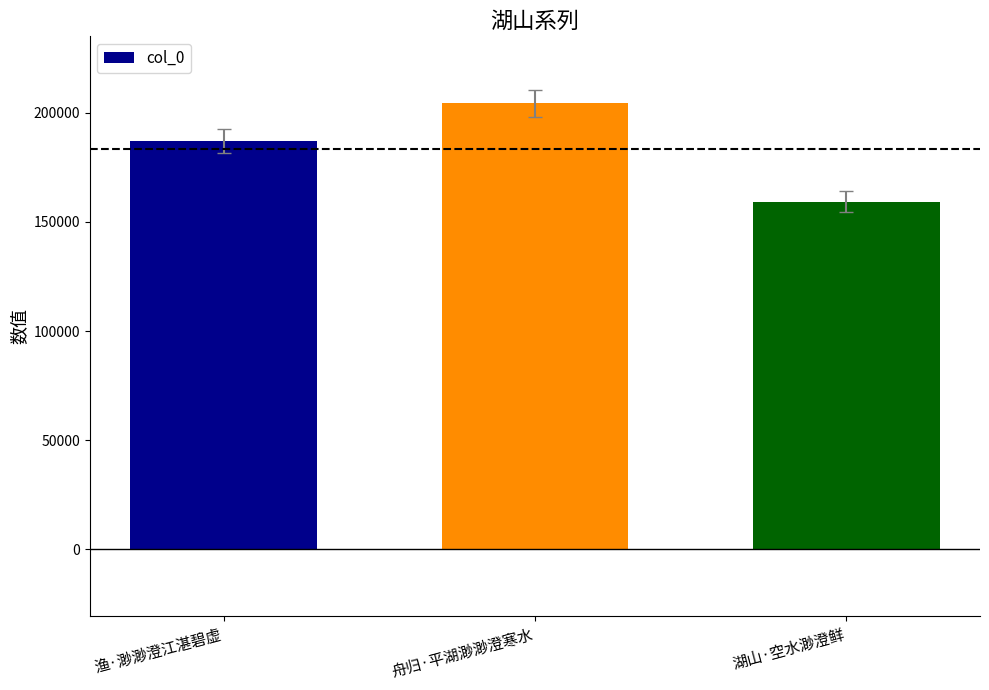

List the labels in order of value, smallest first.

湖山·空水渺澄鲜, 渔·渺渺澄江湛碧虚, 舟归·平湖渺渺澄寒水